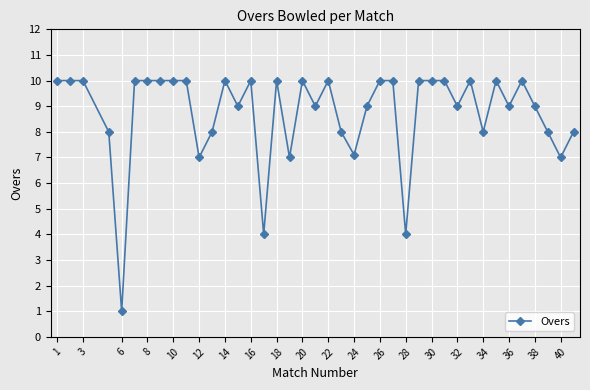

What is the value of the 10th point from the left?

10.0